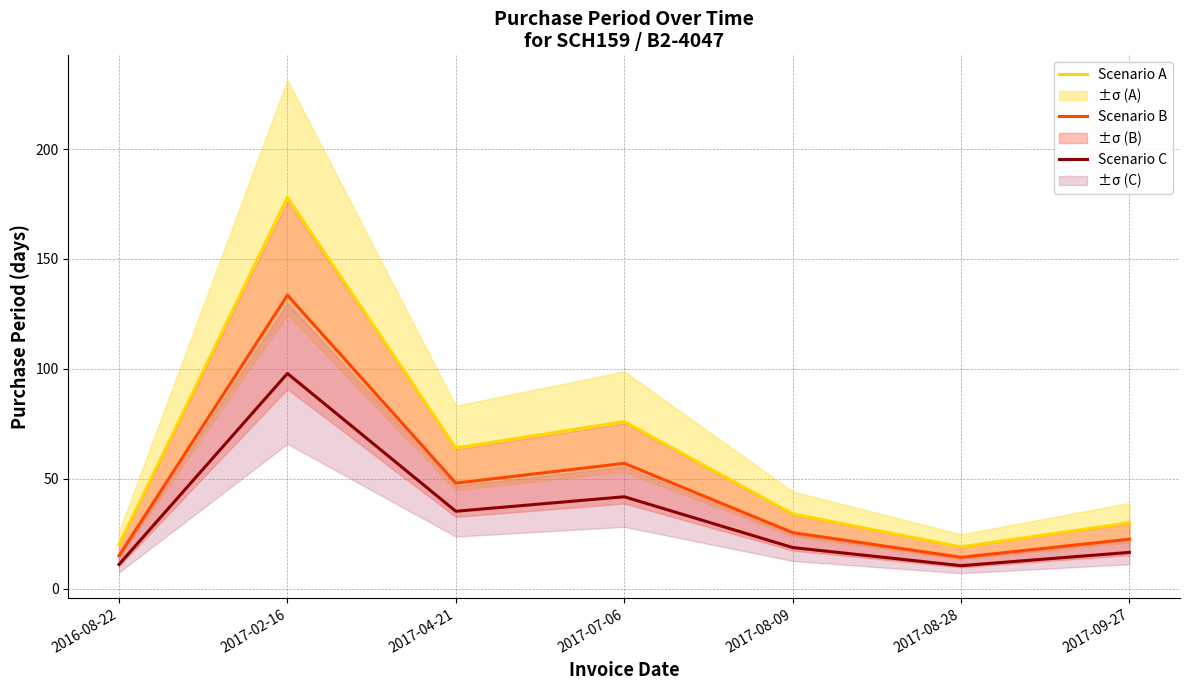

How many lines are shown in the chart?

3